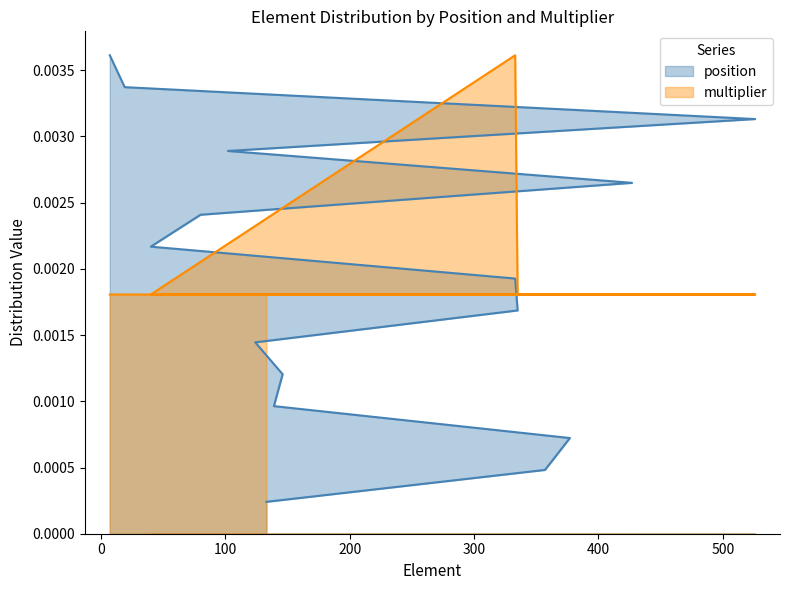

At which category is the sum across all series the highest?

333